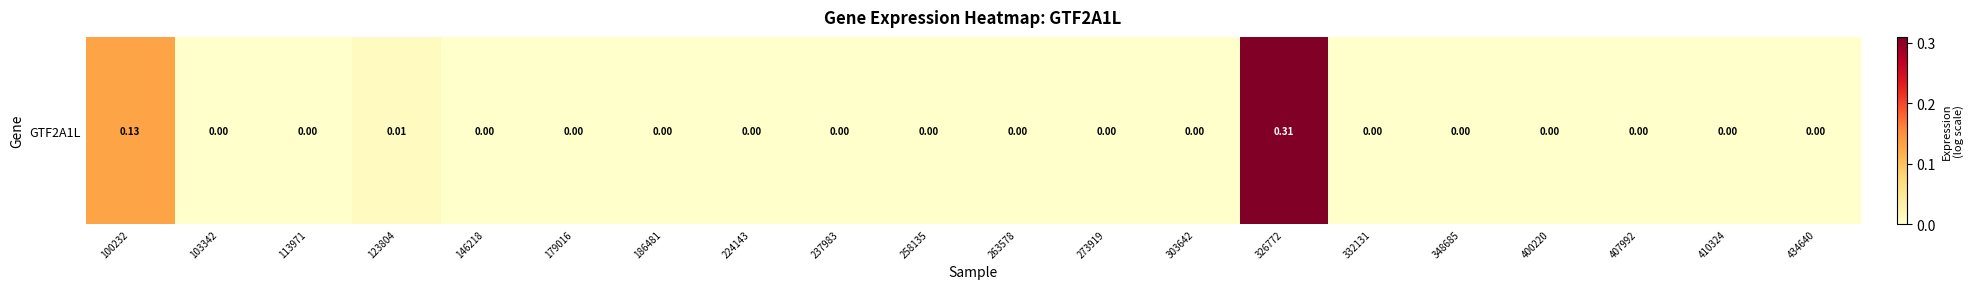

What is the sum of all values?

0.5